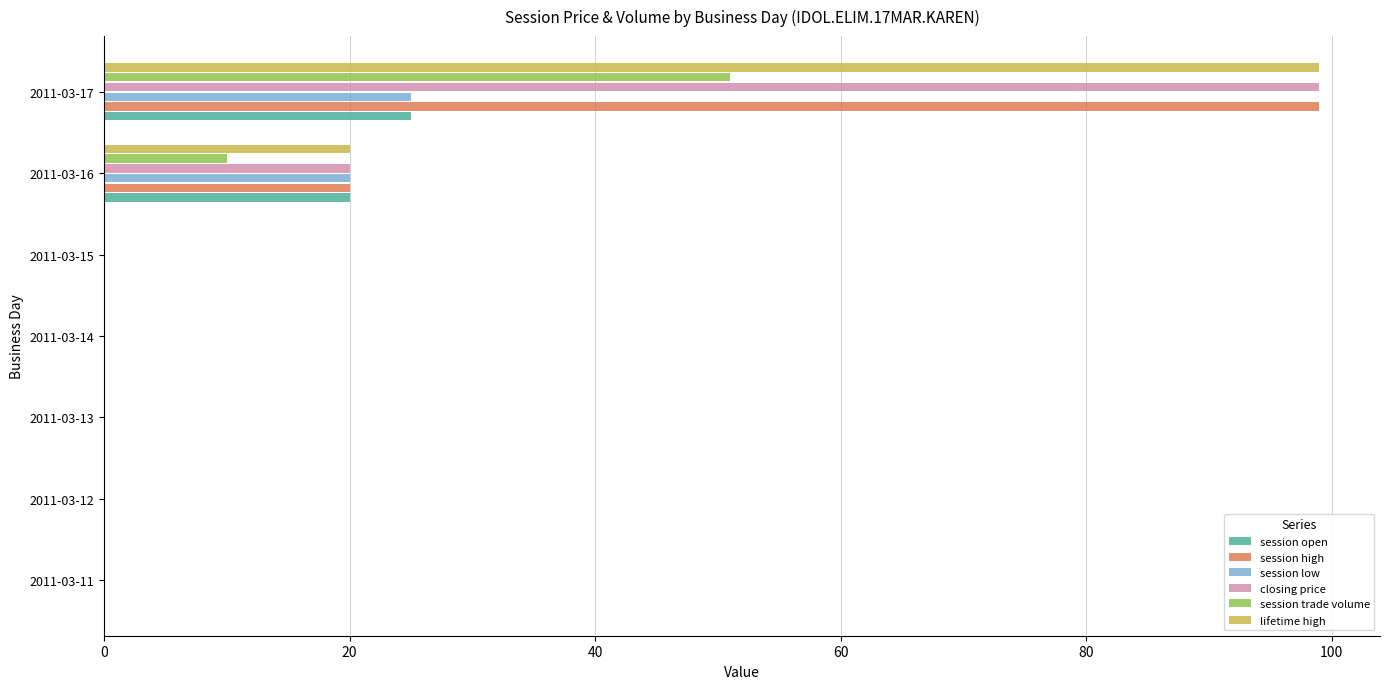

What is the sum of all closing price values?

119